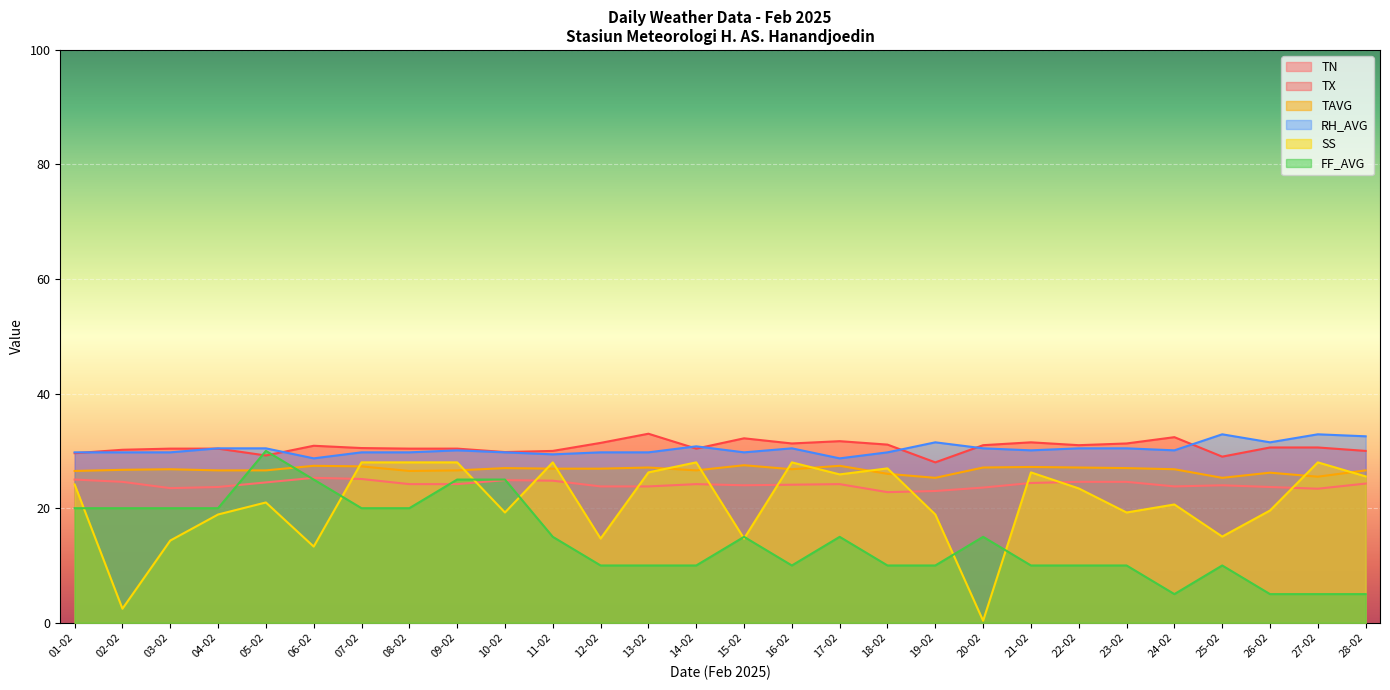

Reading right to left, what are all the values shown in this chart?

TN: 28-02=24.3	27-02=23.4	26-02=23.7	25-02=24.0	24-02=23.8	23-02=24.6	22-02=24.6	21-02=24.4	20-02=23.6	19-02=23.0	18-02=22.8	17-02=24.2	16-02=24.1	15-02=24.0	14-02=24.2	13-02=23.8	12-02=23.8	11-02=24.8	10-02=24.9	09-02=24.2	08-02=24.2	07-02=25.1	06-02=25.3	05-02=24.5	04-02=23.7	03-02=23.5	02-02=24.6	01-02=25.0
TX: 28-02=30.0	27-02=30.6	26-02=30.6	25-02=29.0	24-02=32.4	23-02=31.3	22-02=31.0	21-02=31.5	20-02=31.0	19-02=28.0	18-02=31.1	17-02=31.7	16-02=31.3	15-02=32.2	14-02=30.4	13-02=33.0	12-02=31.4	11-02=30.0	10-02=29.8	09-02=30.4	08-02=30.4	07-02=30.5	06-02=30.9	05-02=29.2	04-02=30.4	03-02=30.4	02-02=30.2	01-02=29.6
TAVG: 28-02=26.6	27-02=25.5	26-02=26.2	25-02=25.3	24-02=26.8	23-02=27.0	22-02=27.1	21-02=27.2	20-02=27.1	19-02=25.3	18-02=26.0	17-02=27.4	16-02=26.8	15-02=27.5	14-02=26.6	13-02=27.1	12-02=26.9	11-02=26.9	10-02=27.0	09-02=26.6	08-02=26.5	07-02=27.3	06-02=27.4	05-02=26.6	04-02=26.6	03-02=26.8	02-02=26.7	01-02=26.5
RH_AVG: 28-02=32.5	27-02=32.9	26-02=31.5	25-02=32.9	24-02=30.1	23-02=30.4	22-02=30.4	21-02=30.1	20-02=30.4	19-02=31.5	18-02=29.7	17-02=28.7	16-02=30.4	15-02=29.7	14-02=30.8	13-02=29.7	12-02=29.7	11-02=29.4	10-02=29.7	09-02=30.1	08-02=29.7	07-02=29.7	06-02=28.7	05-02=30.4	04-02=30.4	03-02=29.7	02-02=29.7	01-02=29.7
SS: 28-02=25.6	27-02=28.0	26-02=19.6	25-02=15.0	24-02=20.7	23-02=19.2	22-02=23.4	21-02=26.2	20-02=0.4	19-02=18.9	18-02=26.9	17-02=25.9	16-02=28.0	15-02=14.7	14-02=28.0	13-02=26.2	12-02=14.7	11-02=28.0	10-02=19.2	09-02=28.0	08-02=28.0	07-02=28.0	06-02=13.3	05-02=21.0	04-02=18.9	03-02=14.3	02-02=2.4	01-02=24.2
FF_AVG: 28-02=5.0	27-02=5.0	26-02=5.0	25-02=10.0	24-02=5.0	23-02=10.0	22-02=10.0	21-02=10.0	20-02=15.0	19-02=10.0	18-02=10.0	17-02=15.0	16-02=10.0	15-02=15.0	14-02=10.0	13-02=10.0	12-02=10.0	11-02=15.0	10-02=25.0	09-02=25.0	08-02=20.0	07-02=20.0	06-02=25.0	05-02=30.0	04-02=20.0	03-02=20.0	02-02=20.0	01-02=20.0